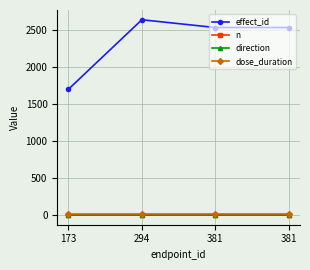

What is the value of the direction point at the 3rd from the left?

1